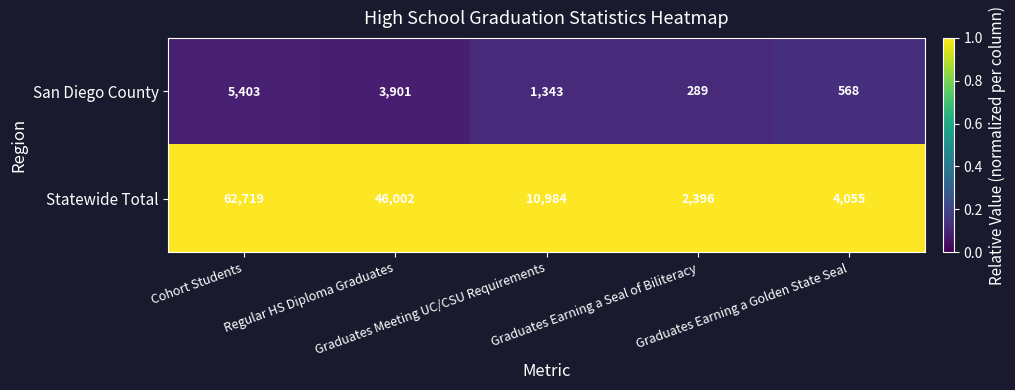

What is the maximum value for San Diego County?

5403